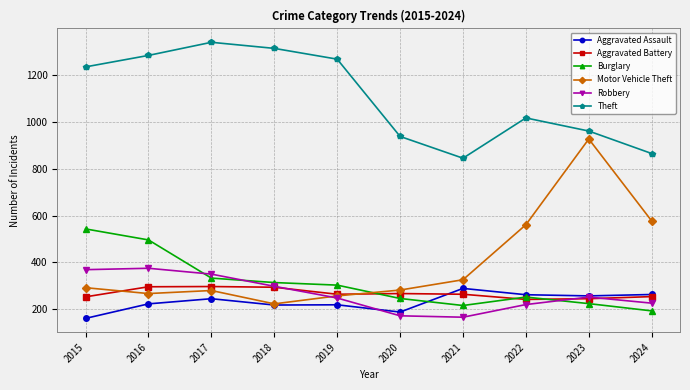

Which label corresponds to the largest value in the chart?

2017